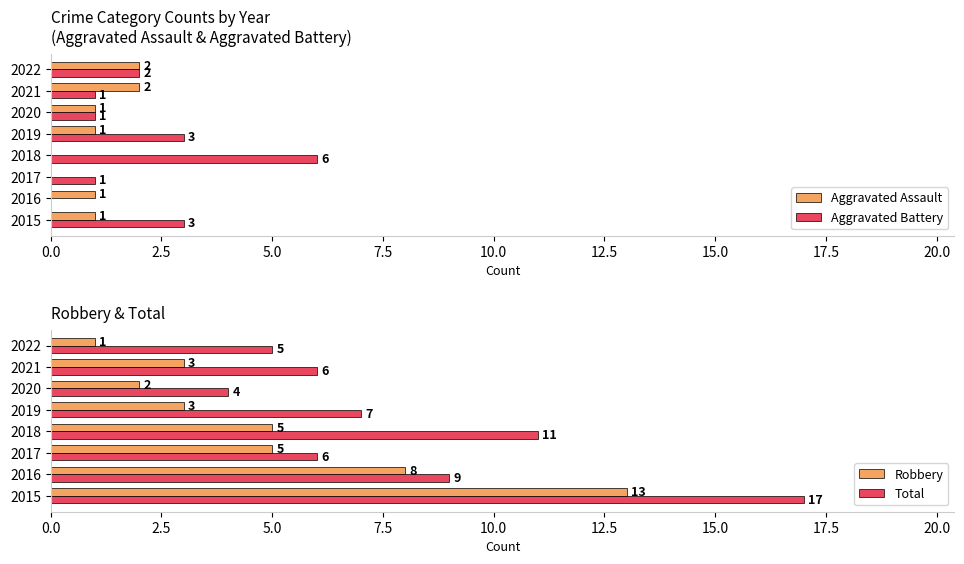

What position from the left is 17.5?

8